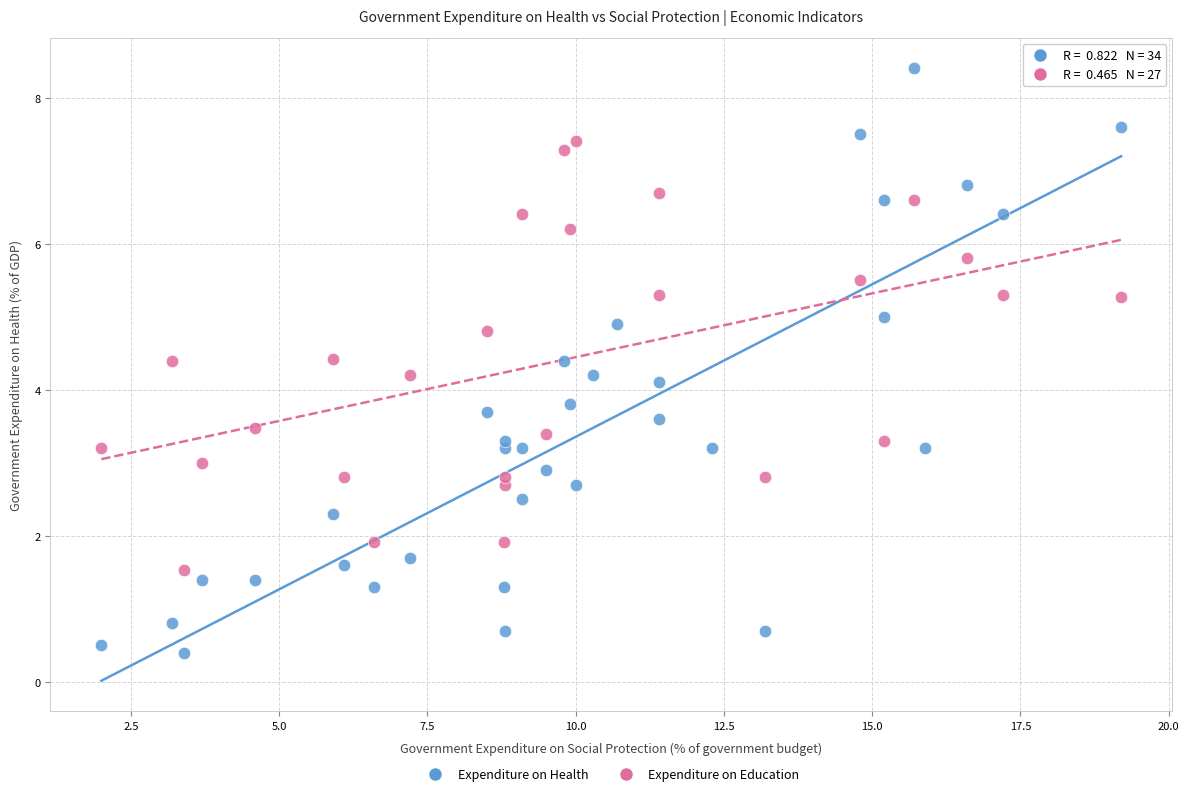

Which series has the widest spread of Y values?

Expenditure on Health